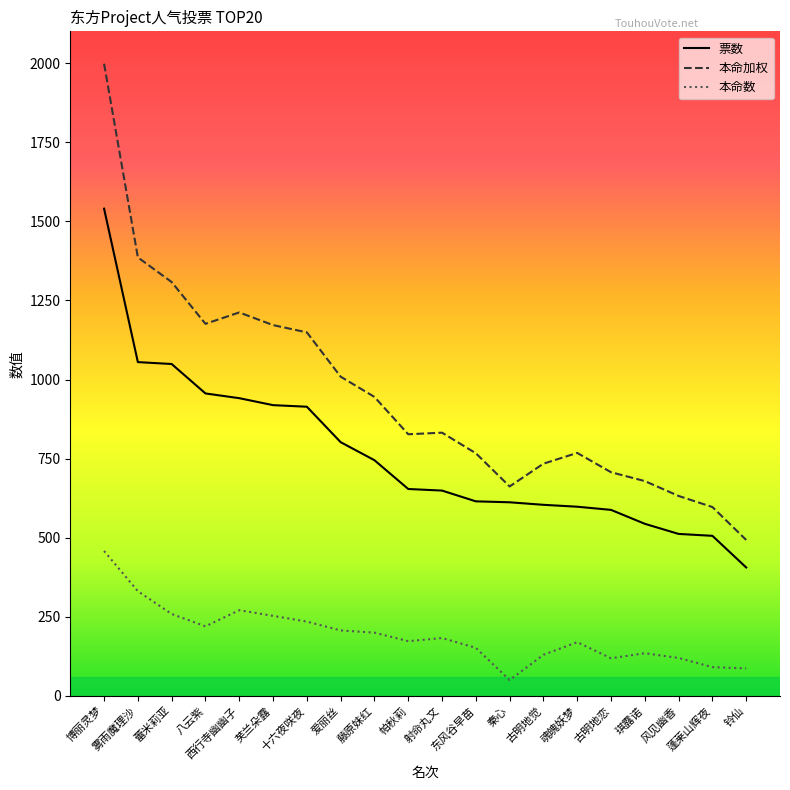

Read the 本命数 value at 爱丽丝, to the nearest 50.

200